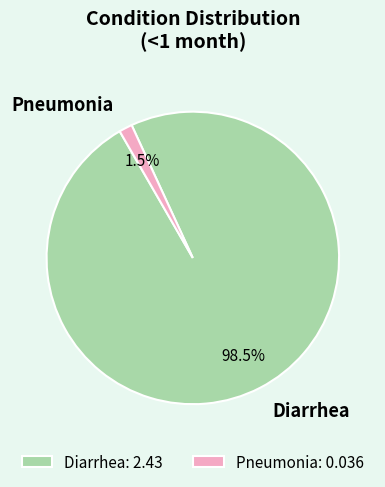

To the nearest percent, what is the average slice percentage?

50%